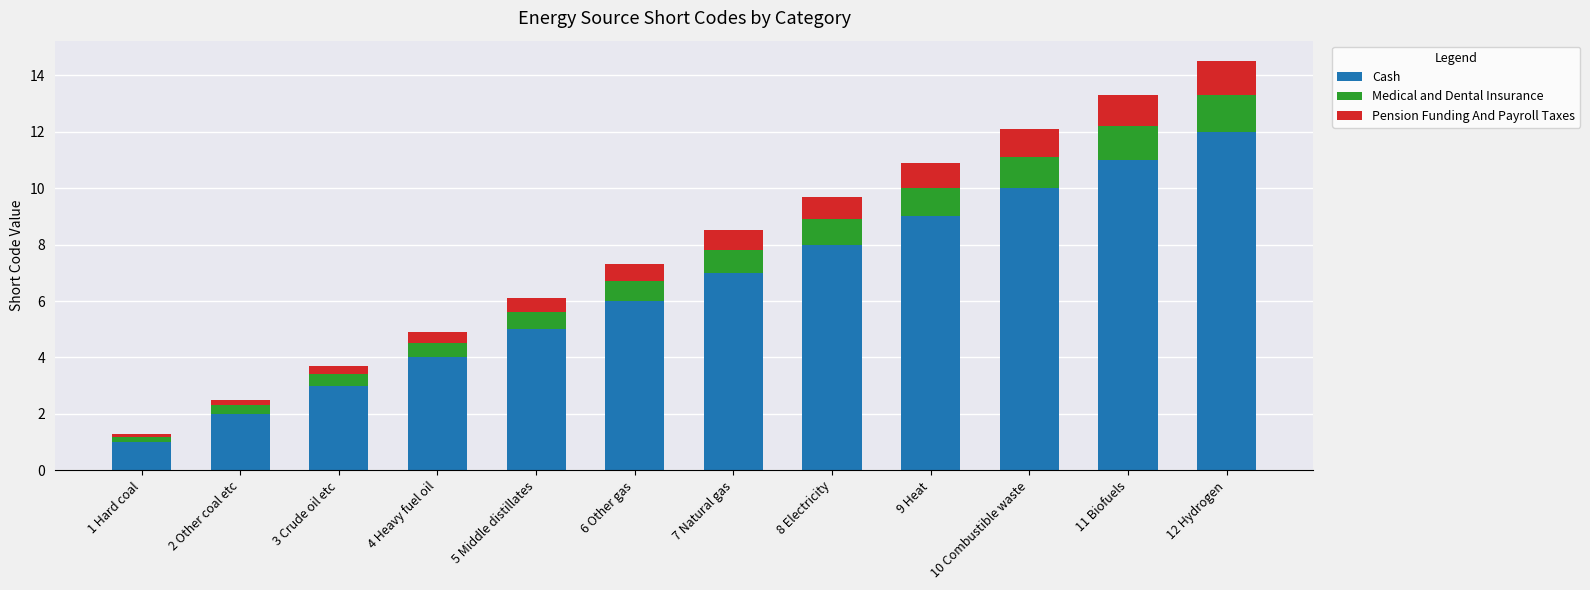

Are the bars grouped side by side (vs. stacked)?

No